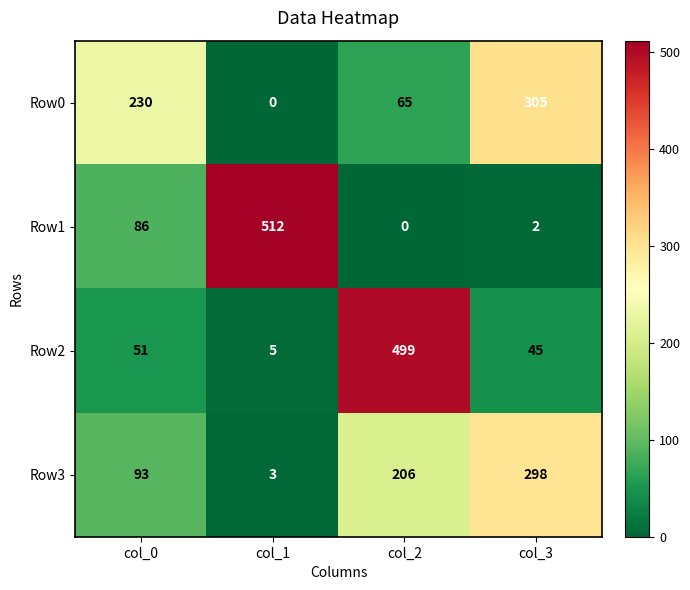

Rank the series at col_3 from lowest to highest value.

Row1, Row2, Row3, Row0